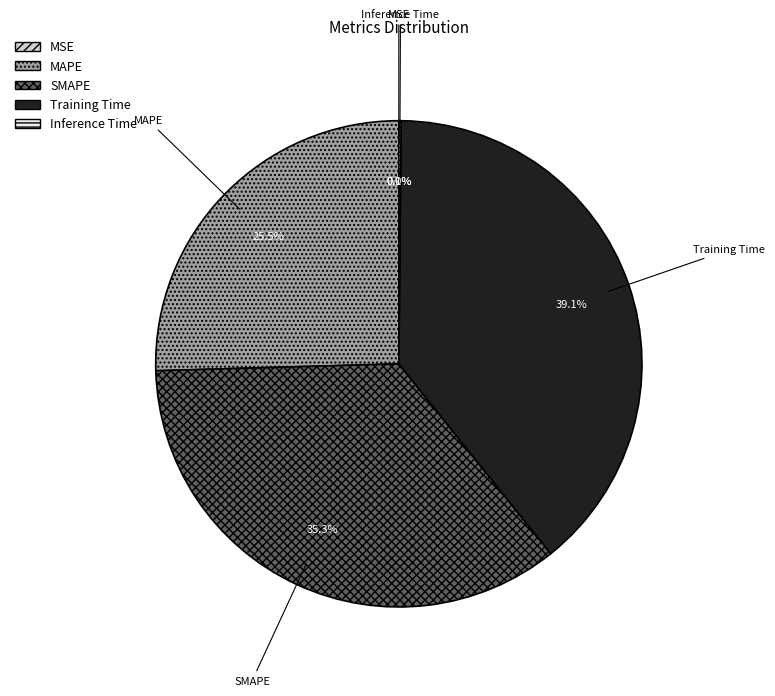

Between MAPE and SMAPE, which is larger?

SMAPE